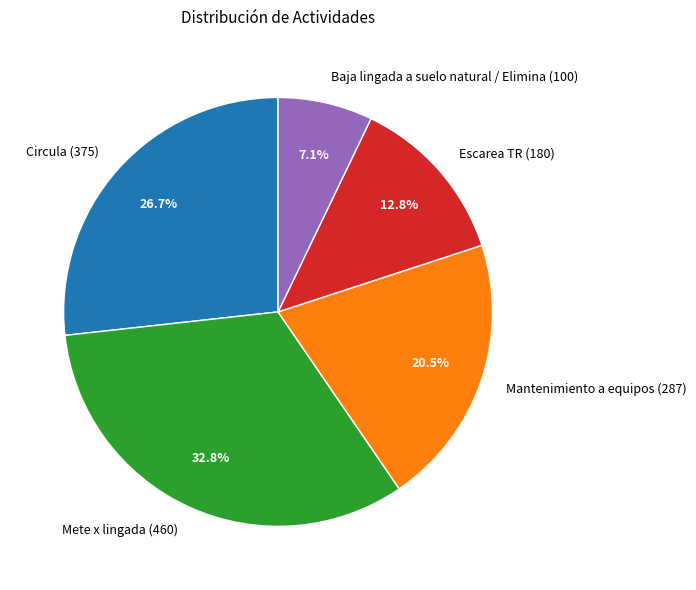

What percentage is the Circula slice, to the nearest percent?

27%